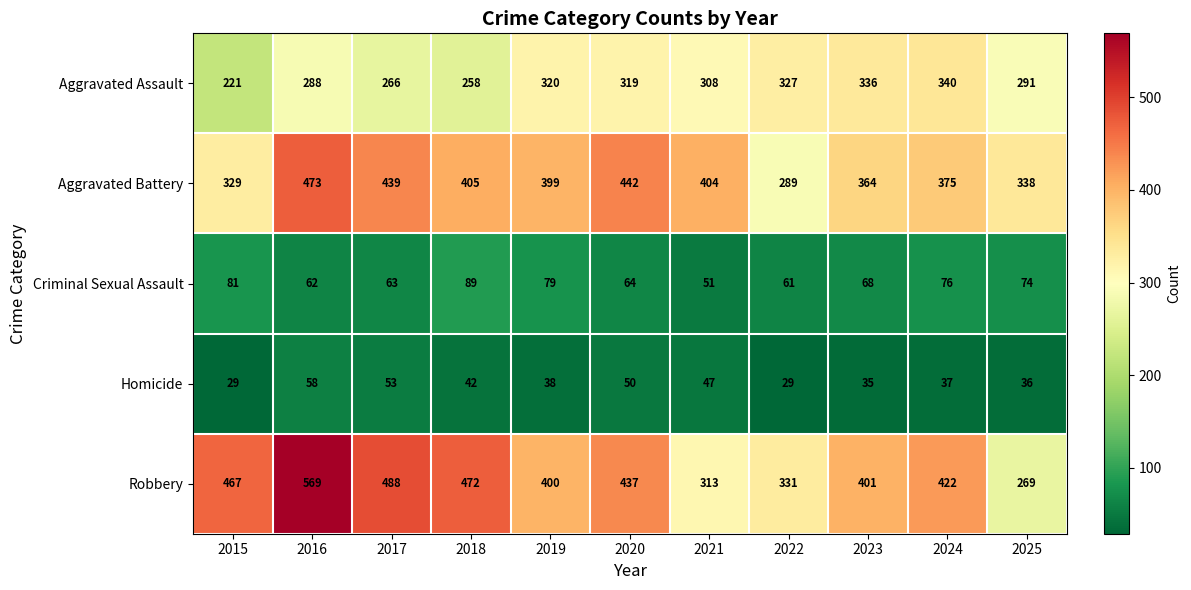

What is the smallest value displayed?

29